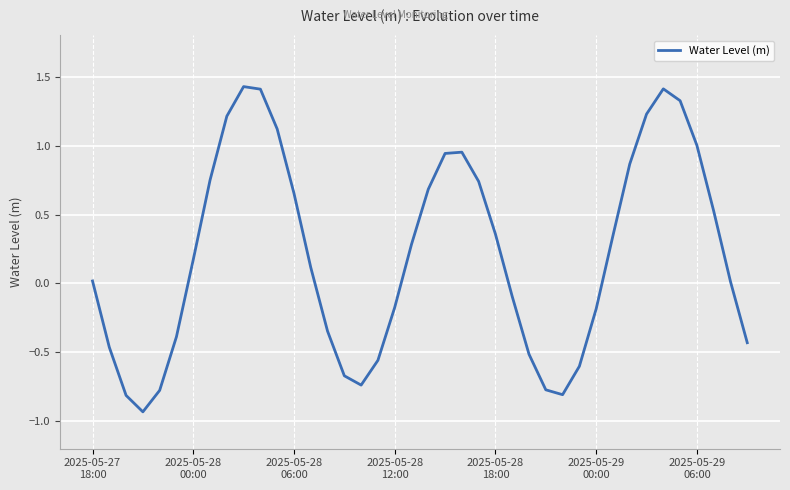

What is the sum of all values?

8.3